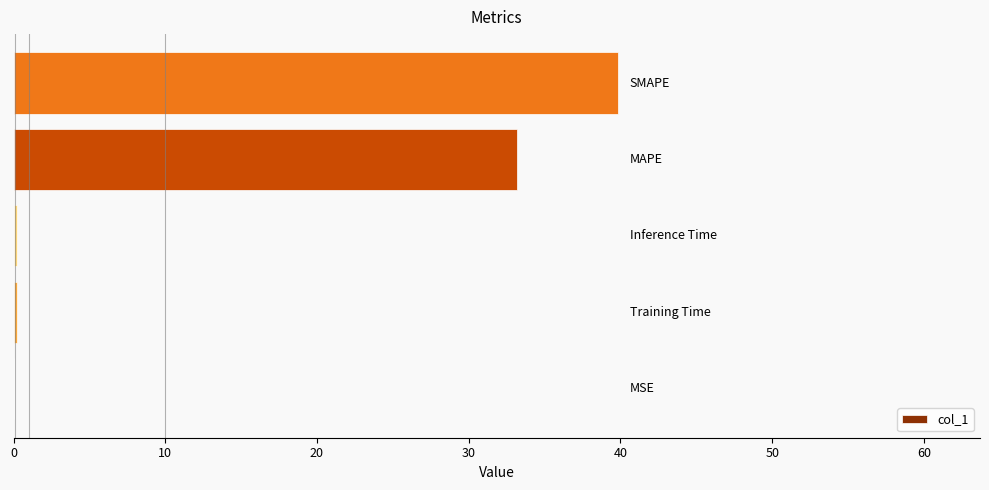

What is the sum of all values?

73.5